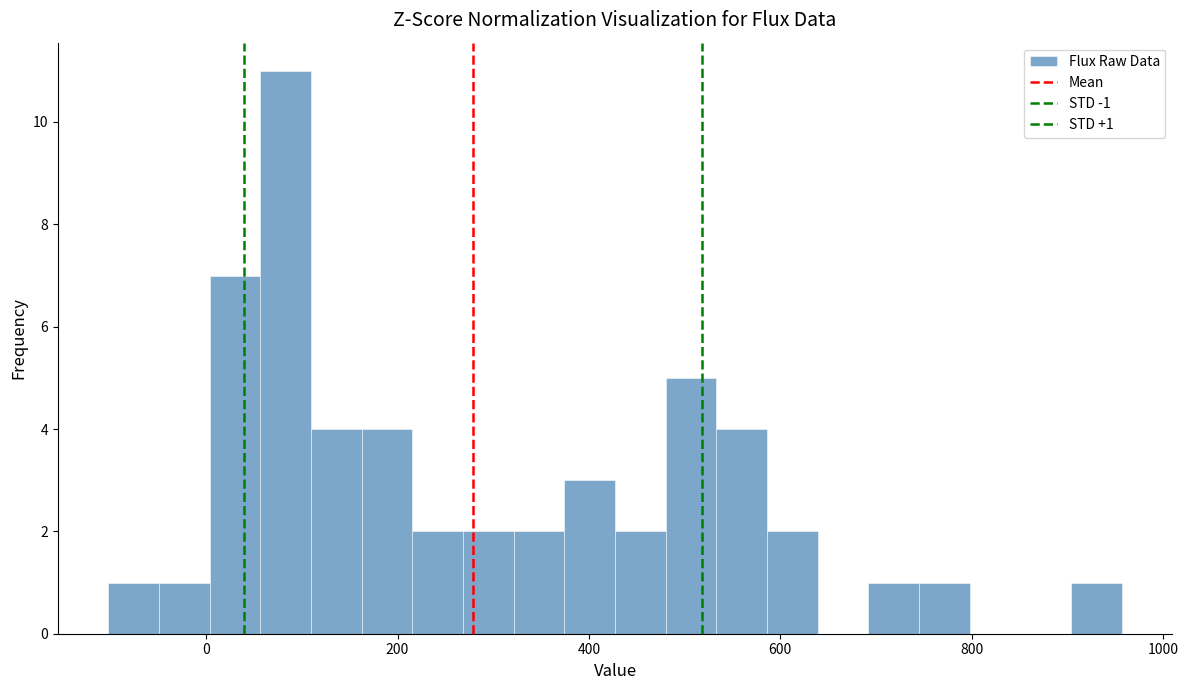

Read against the x-axis, roughly where is the centre of the tallest bar?

80